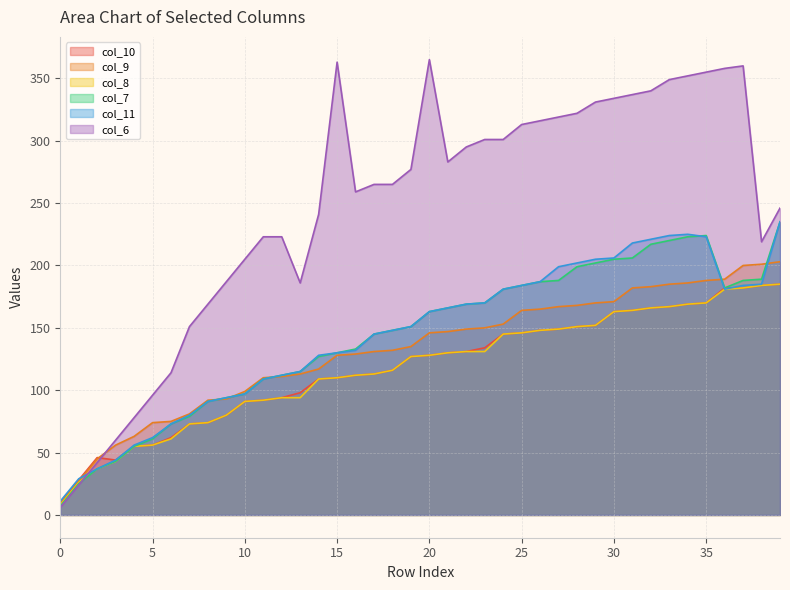

Reading left to right, extract all data points from this chart.

col_10: 10	28	46	44	55	56	62	73	74	80	91	92	94	98	109	110	112	113	116	127	128	130	131	134	145	146	148	149	151	152	163	164	166	167	169	170	182	182	184	185
col_9: 9	27	45	56	63	74	75	81	92	93	99	110	111	113	117	128	129	131	132	135	146	147	149	150	153	164	165	167	168	170	171	182	183	185	186	188	189	200	201	203
col_8: 8	26	37	43	55	56	61	73	74	80	91	92	94	94	109	110	112	113	116	127	128	130	131	131	145	146	148	149	151	152	163	164	166	167	169	170	181	182	184	185
col_7: 7	25	37	43	55	61	73	79	91	94	97	109	112	115	127	130	133	145	148	151	163	166	169	170	181	184	187	188	199	202	205	206	217	220	223	224	182	188	189	235
col_11: 11	29	37	44	56	62	73	80	91	94	97	109	112	115	128	130	132	145	148	151	163	166	169	170	181	184	187	199	202	205	206	218	221	224	225	223	181	184	185	235
col_6: 6	24	42	60	78	96	114	151	169	187	205	223	223	186	241	363	259	265	265	277	365	283	295	301	301	313	316	319	322	331	334	337	340	349	352	355	358	360	219	246